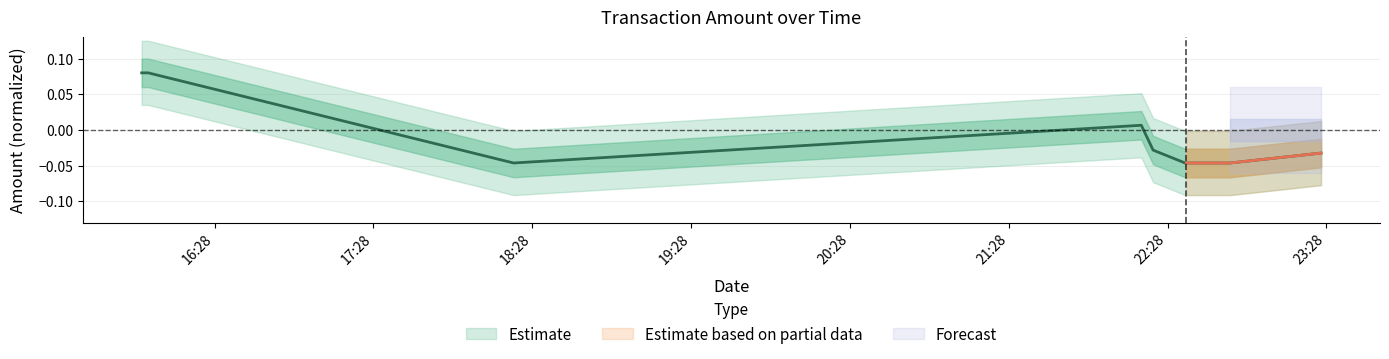

Reading right to left, extract all data points from this chart.

2023-09-13 23:25:59=-0.0	2023-09-13 22:51:39=-0.0	2023-09-13 22:35:07=-0.0	2023-09-13 22:34:38=-0.0	2023-09-13 22:22:33=-0.0	2023-09-13 22:18:05=0.0	2023-09-13 18:20:57=-0.0	2023-09-13 16:02:54=0.1	2023-09-13 16:01:23=0.1	2023-09-13 16:00:26=0.1